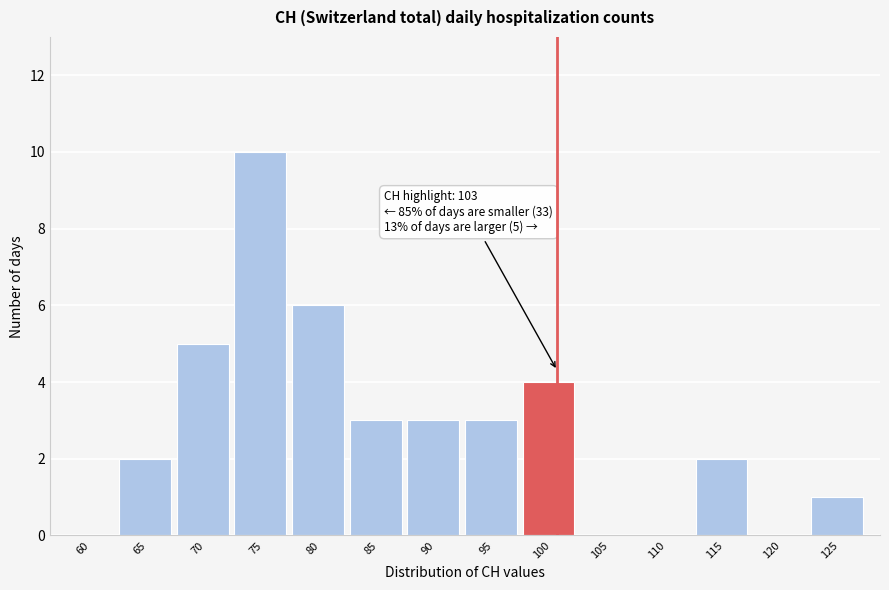

Reading right to left, transcribe all the data shown in this chart.

125=1	120=0	115=2	110=0	105=0	100=4	95=3	90=3	85=3	80=6	75=10	70=5	65=2	60=0